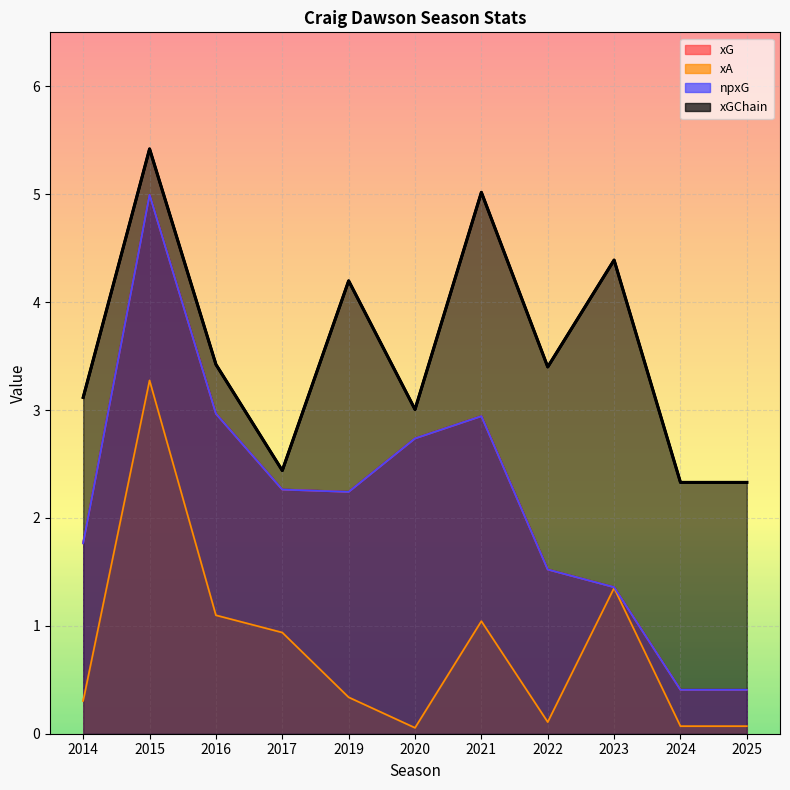

Where does the xG series first go above 2?

2015